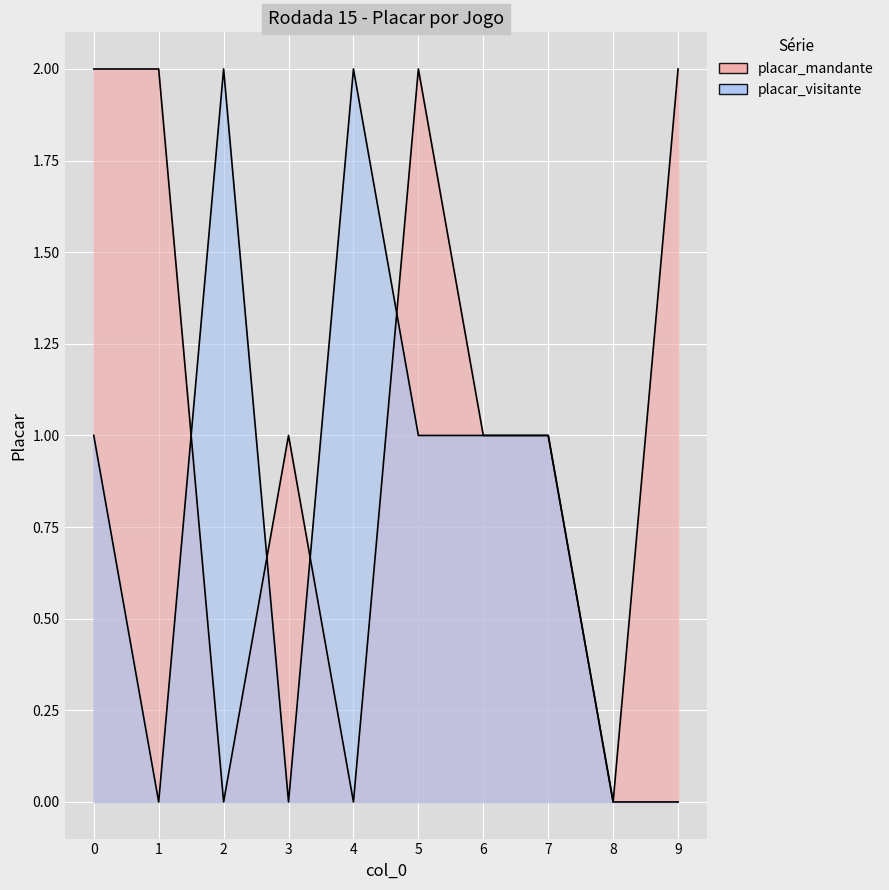

What is the difference between the second highest and second lowest values in the placar_mandante series?

2